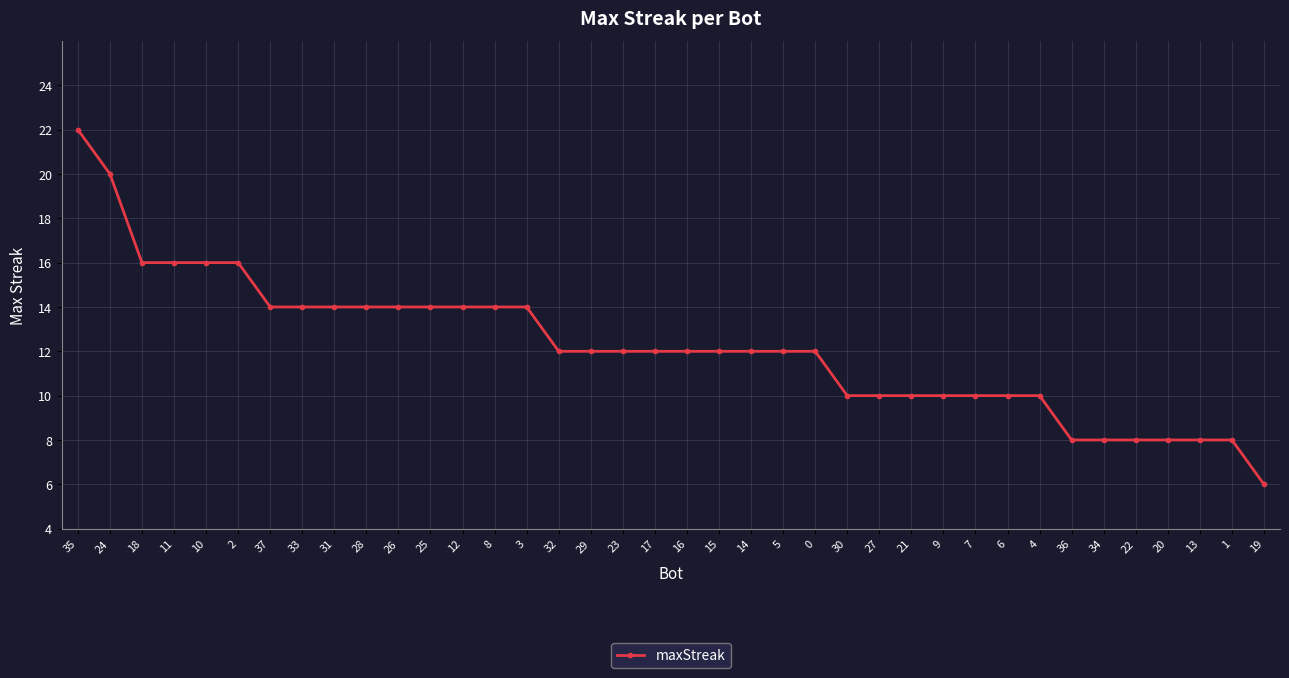

What is the value of the 7th point from the left?

14